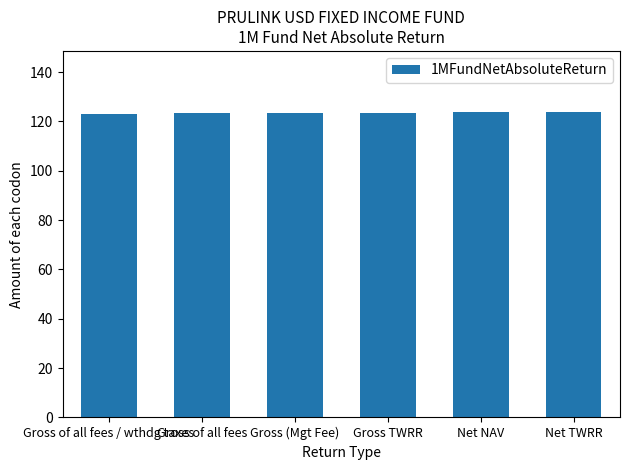

What is the greatest value displayed?

123.8